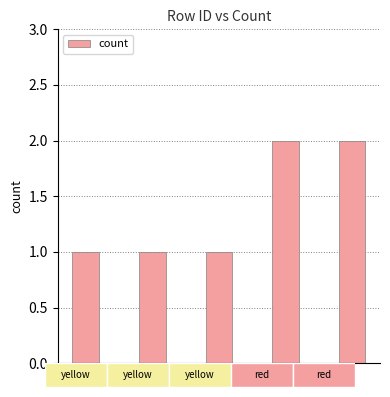

Reading left to right, what are all the values shown in this chart?

1	1	1	2	2